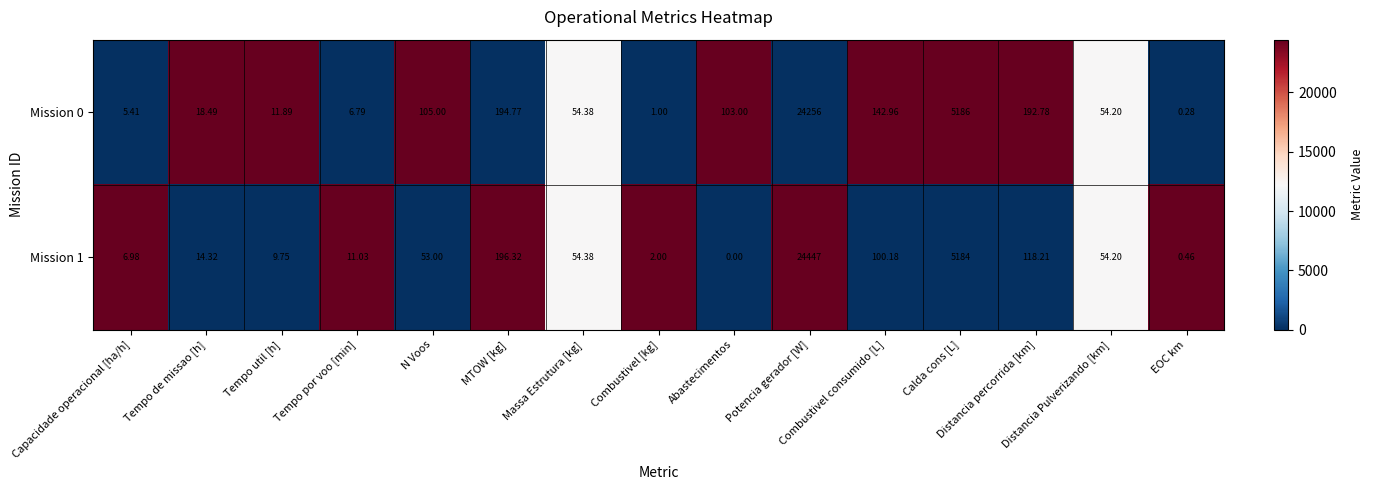

How many values in the Mission 1 series are below 53?

7